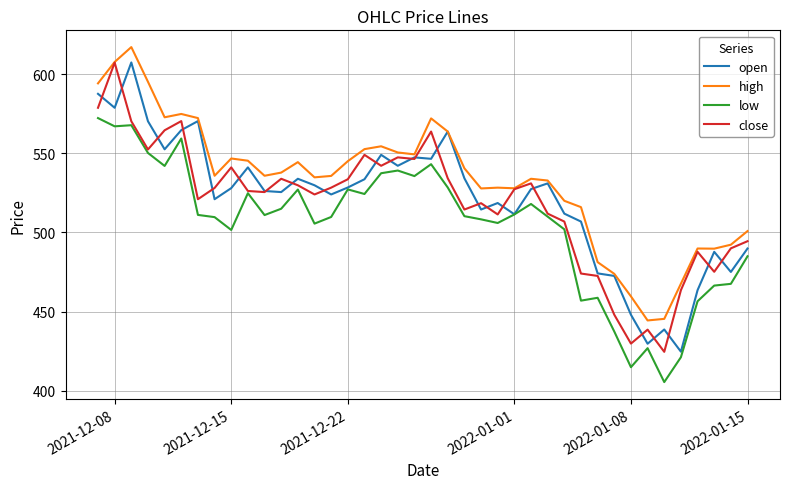

What is the maximum value shown in the chart?

617.0